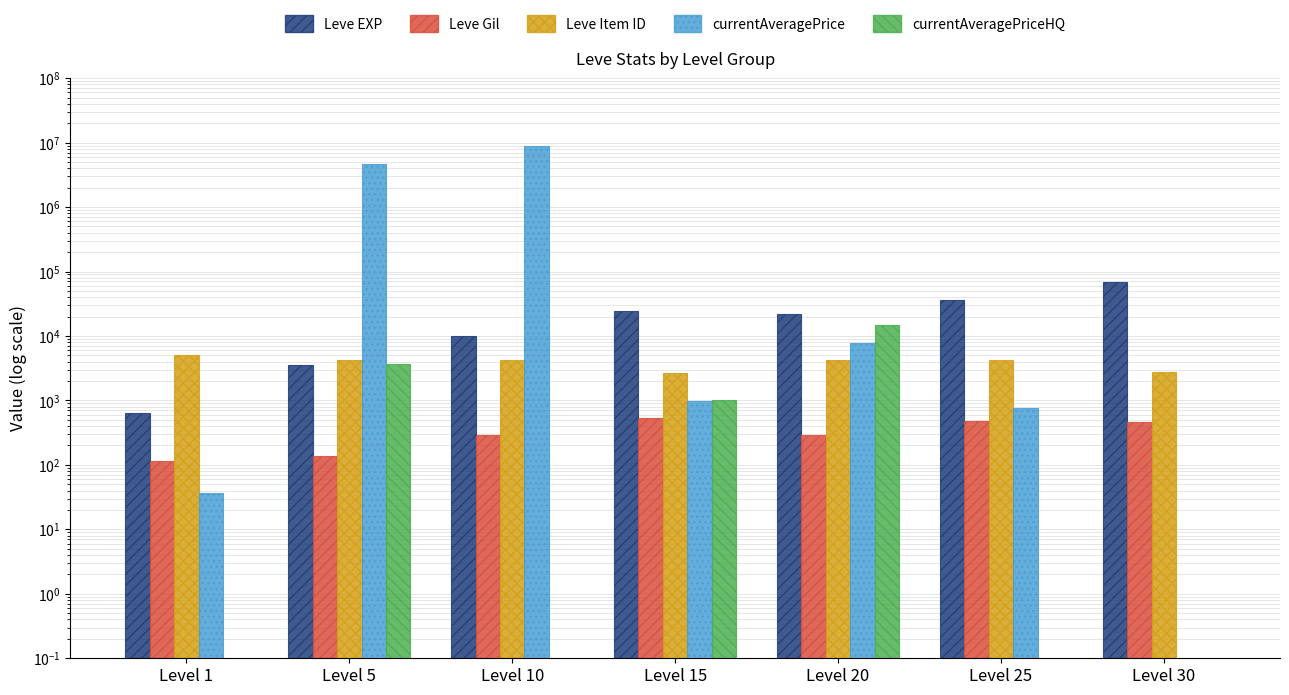

Which category has the lowest value in the currentAveragePriceHQ series?

Level 1